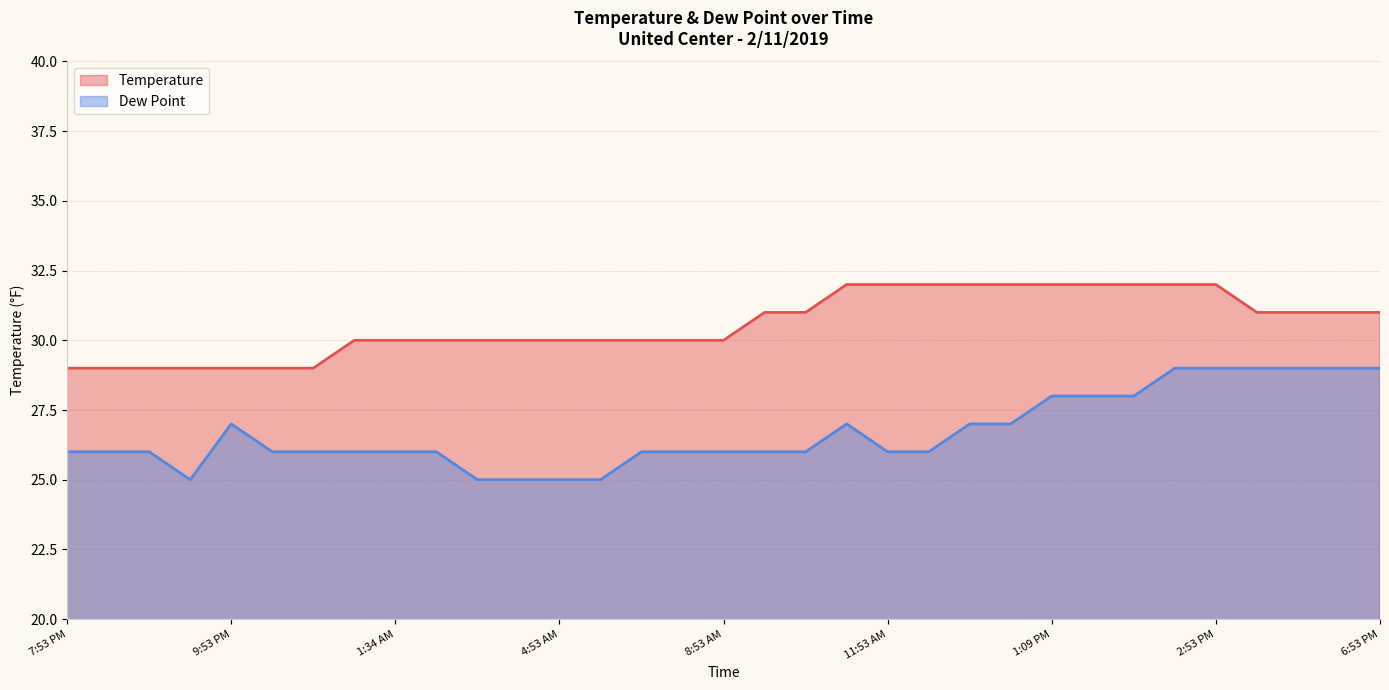

Which series has the largest total across all categories?

Temperature